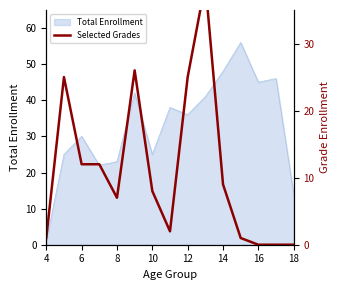

How many data points are less than 8?

7